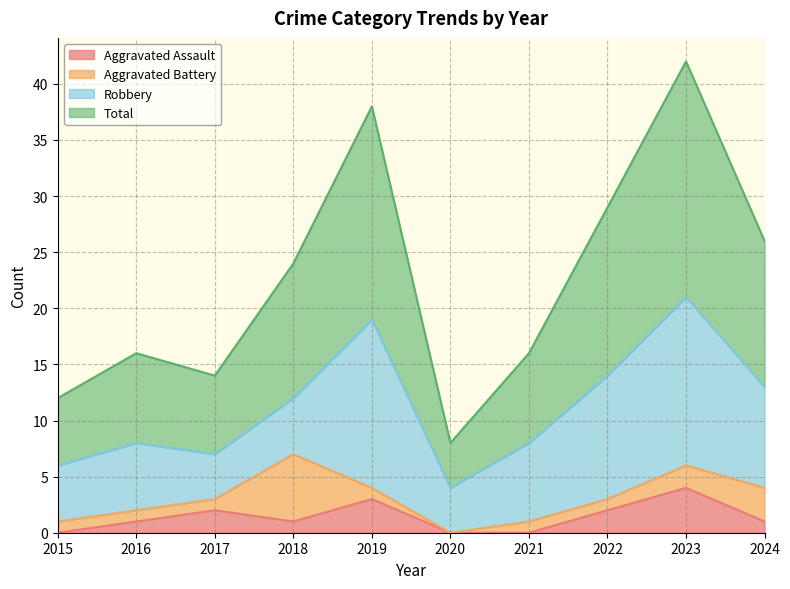

The value of Aggravated Assault at 2020 is 0. True or false?

True